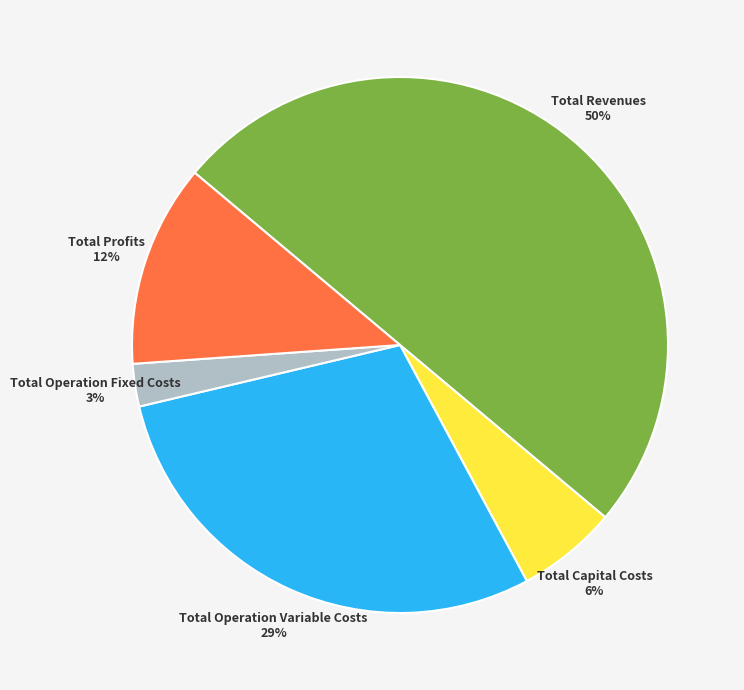

Which slice represents more than half of the pie?

Total Revenues